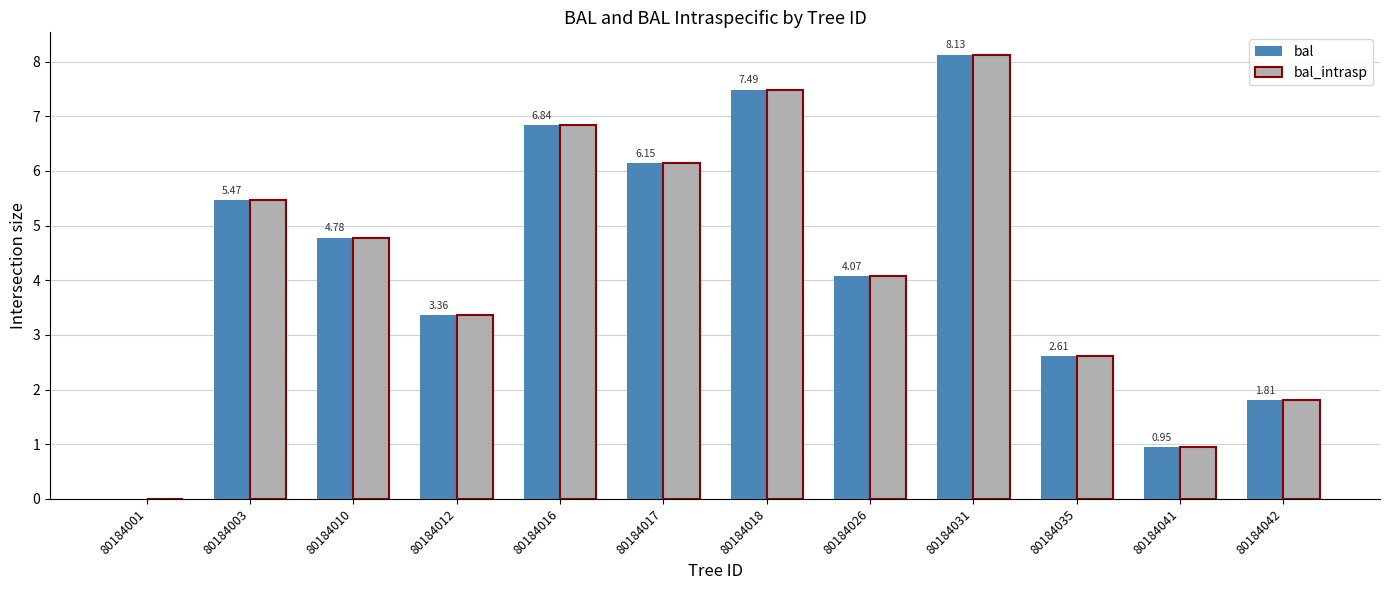

What is the total value across all series at 80184018?

15.0